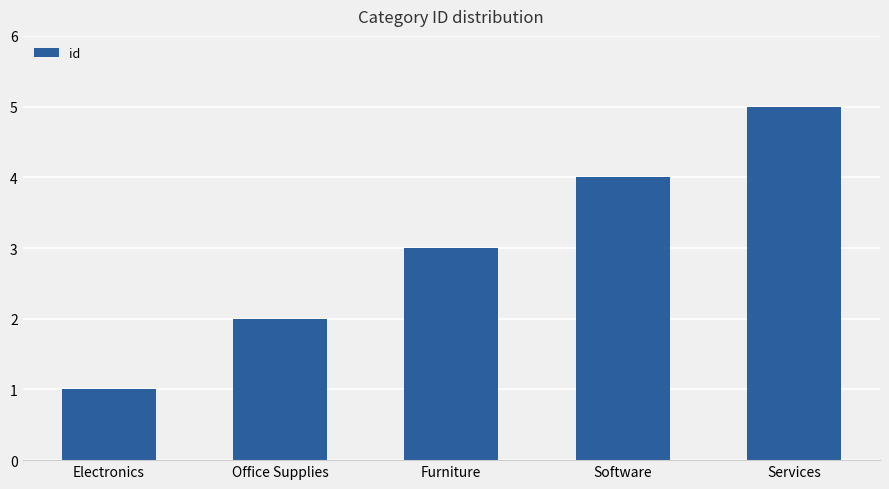

Are the bars grouped side by side (vs. stacked)?

No